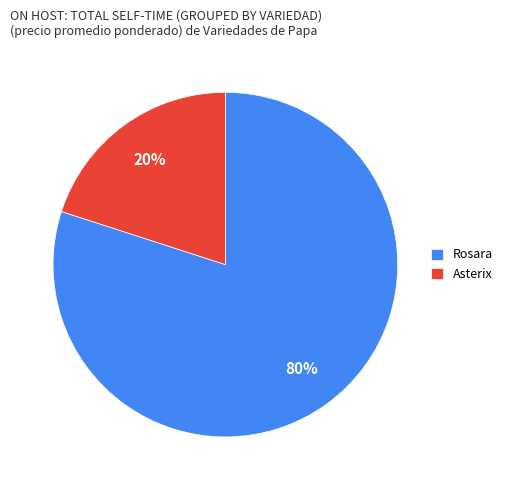

How many slices are in this pie chart?

2